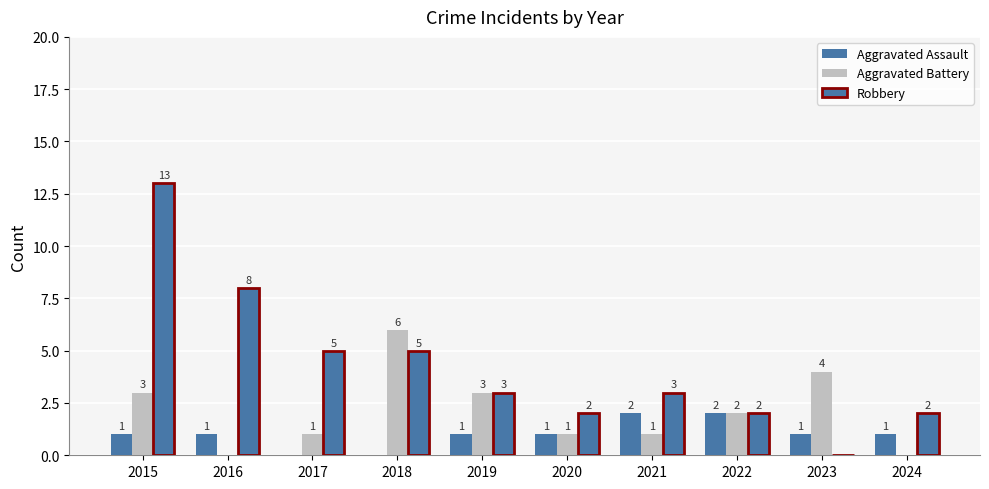

Does the chart contain stacked bars?

No